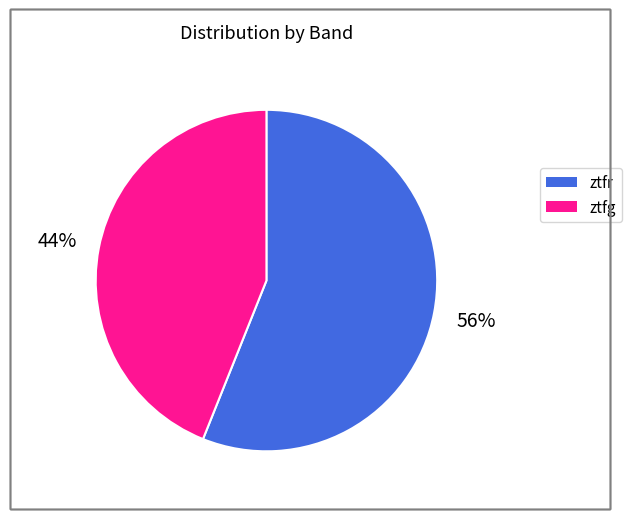

How many slices are in this pie chart?

2